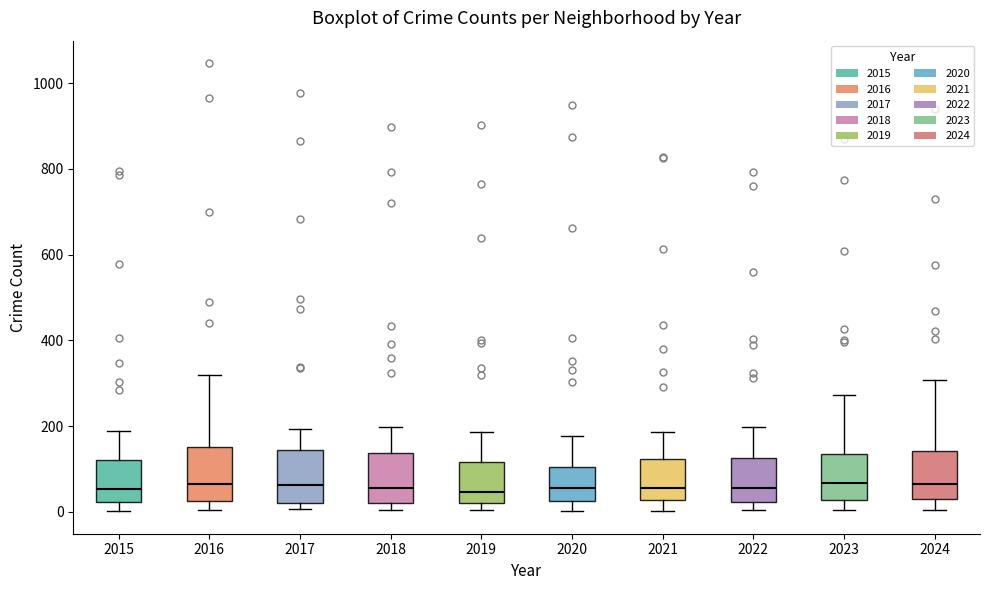

Reading left to right, transcribe this box plot: for each box, give where its median line is, the range the box spans, and where its two whiskers end, as read against the y-axis. The values are not printed on the chart, so give them approximately, as read against the axis.

2015: median 60, box 20 to 120, whiskers 0 to 180
2016: median 60, box 20 to 160, whiskers 0 to 320
2017: median 60, box 20 to 140, whiskers 0 to 200
2018: median 60, box 20 to 140, whiskers 0 to 200
2019: median 40, box 20 to 120, whiskers 0 to 180
2020: median 60, box 20 to 100, whiskers 0 to 180
2021: median 60, box 20 to 120, whiskers 0 to 180
2022: median 60, box 20 to 120, whiskers 0 to 200
2023: median 60, box 20 to 140, whiskers 0 to 280
2024: median 60, box 20 to 140, whiskers 0 to 300